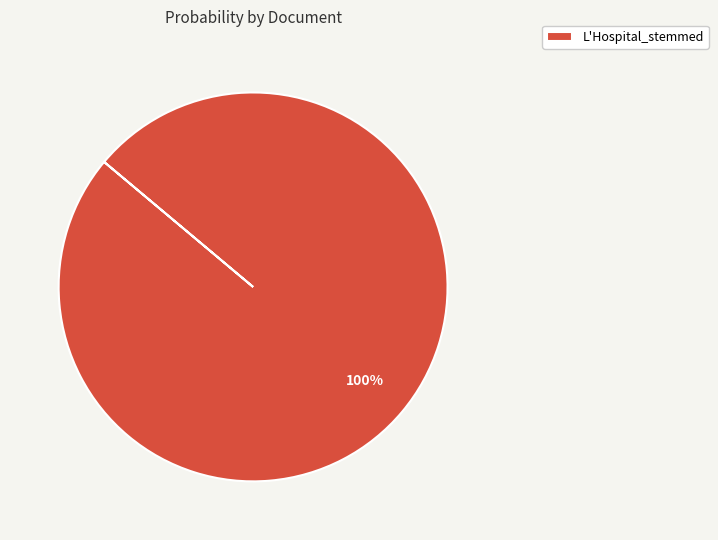

How many slices are in this pie chart?

1